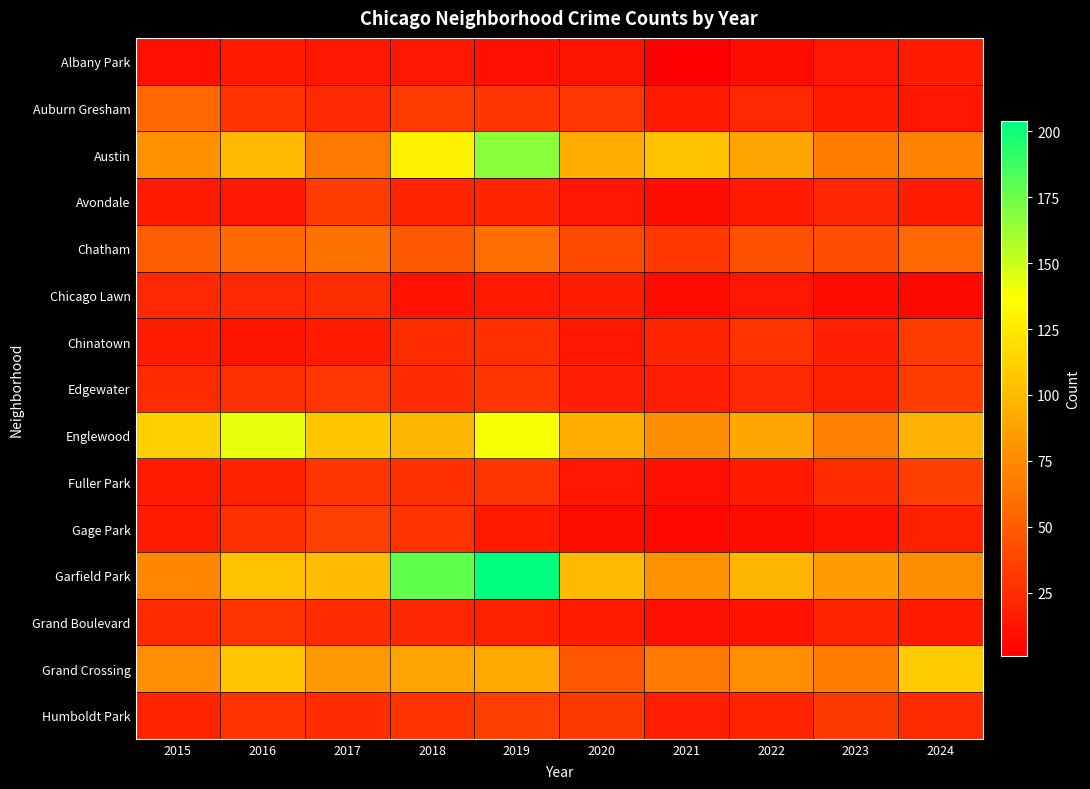

What is the total value across all series at 2021?

469